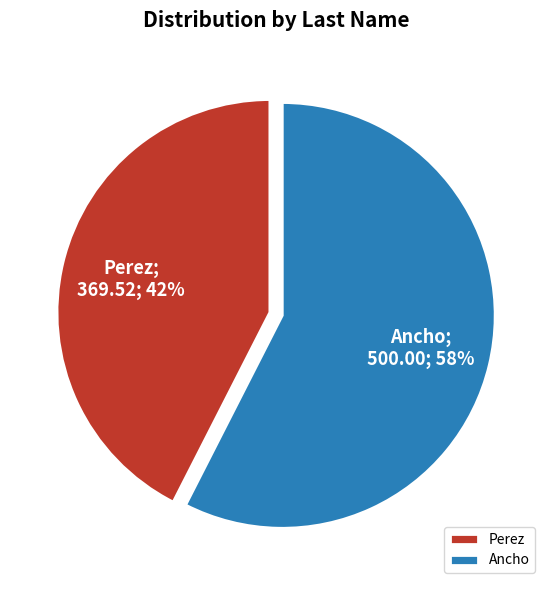

To the nearest percent, what portion does Perez represent?

42%